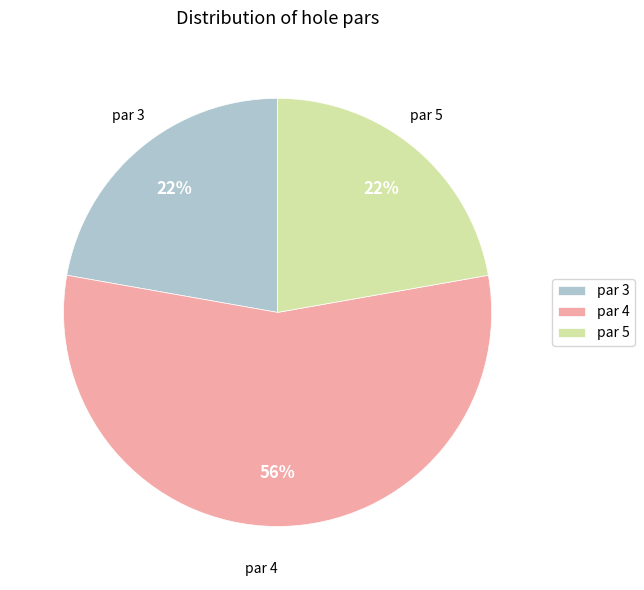

Is par 4 the majority of the pie?

Yes